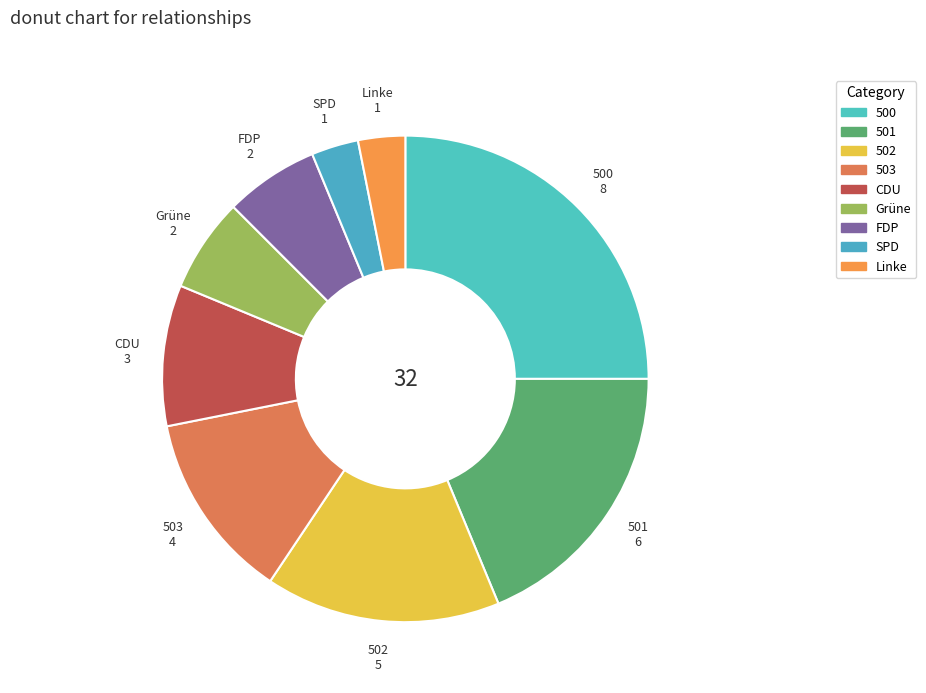

The 501 slice represents 33% of the pie. True or false?

False